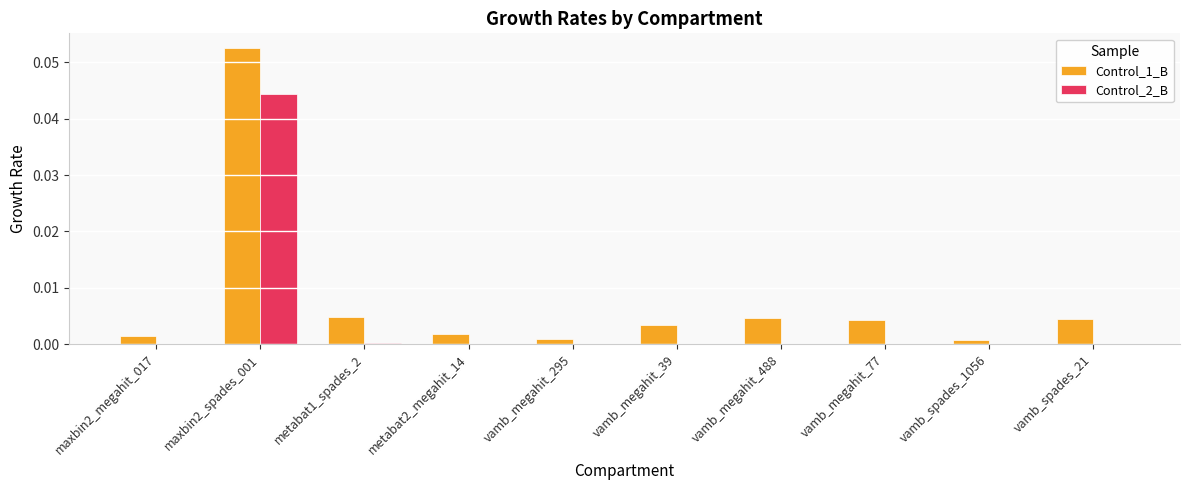

Is it true that Control_2_B equals 0.0 at vamb_megahit_488?

True